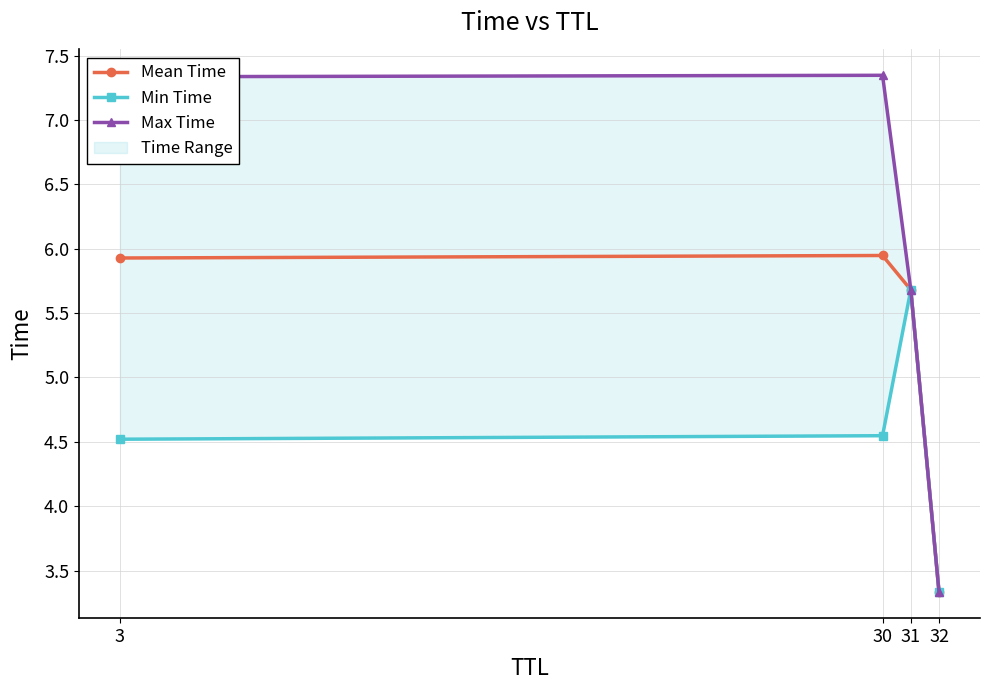

What is the greatest value displayed?

7.3